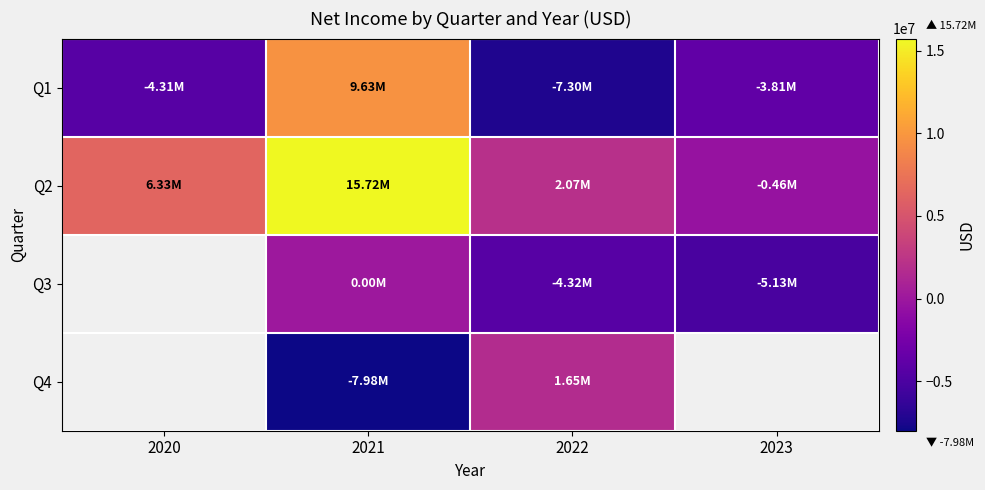

At which category is the sum across all series the highest?

2021